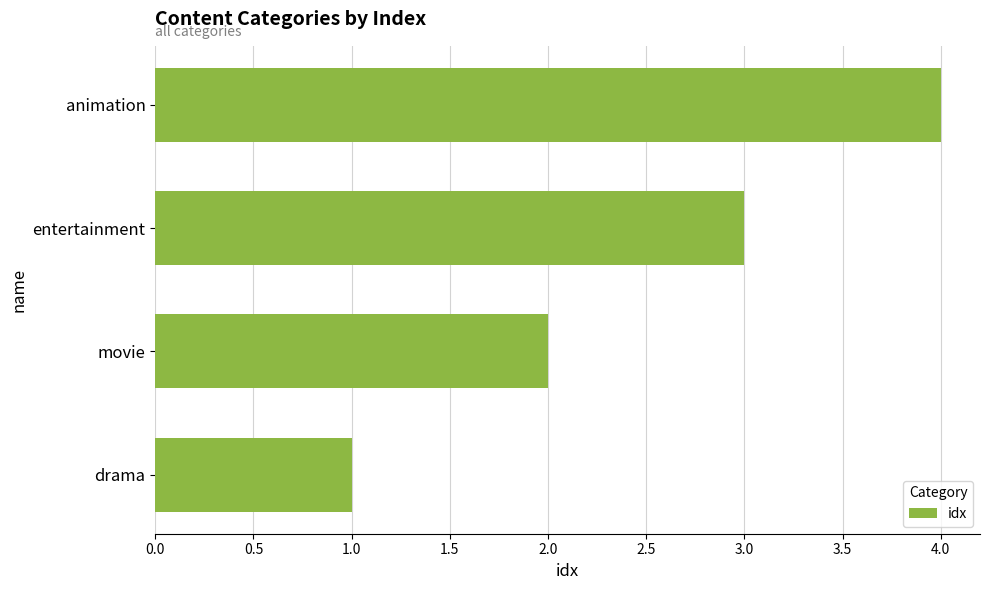

How many values are below 3?

2